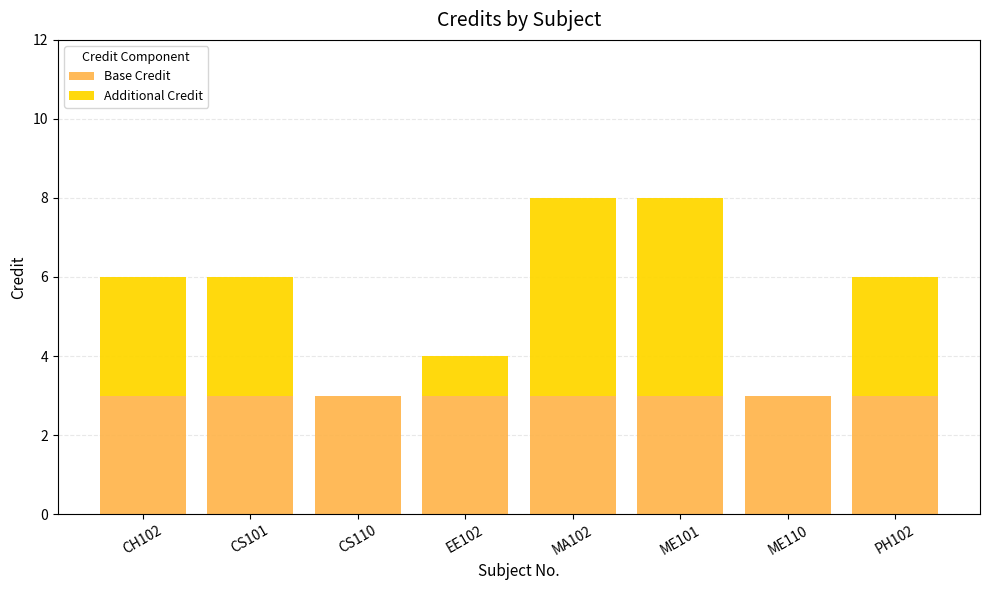

What is the total value across all series at CH102?

6